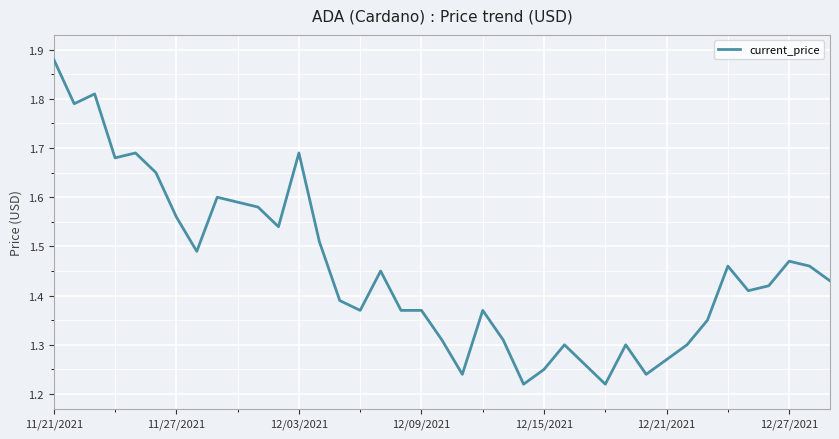

What is the difference between the maximum and second lowest values?

0.7